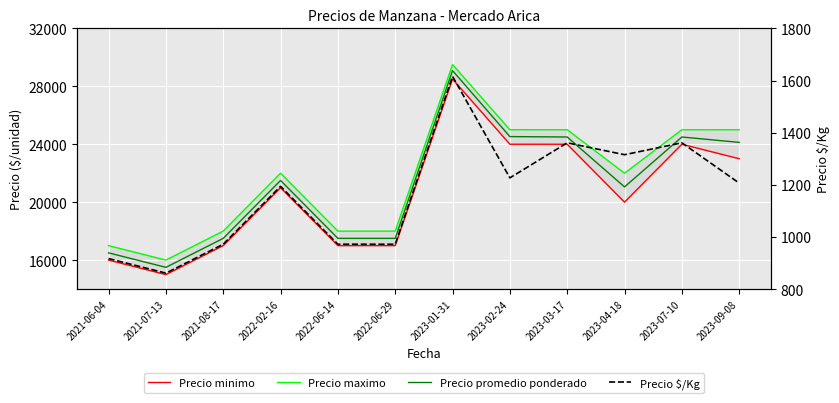

List the labels in order of Precio minimo value, smallest first.

2021-07-13, 2021-06-04, 2021-08-17, 2022-06-14, 2022-06-29, 2023-04-18, 2022-02-16, 2023-09-08, 2023-02-24, 2023-03-17, 2023-07-10, 2023-01-31